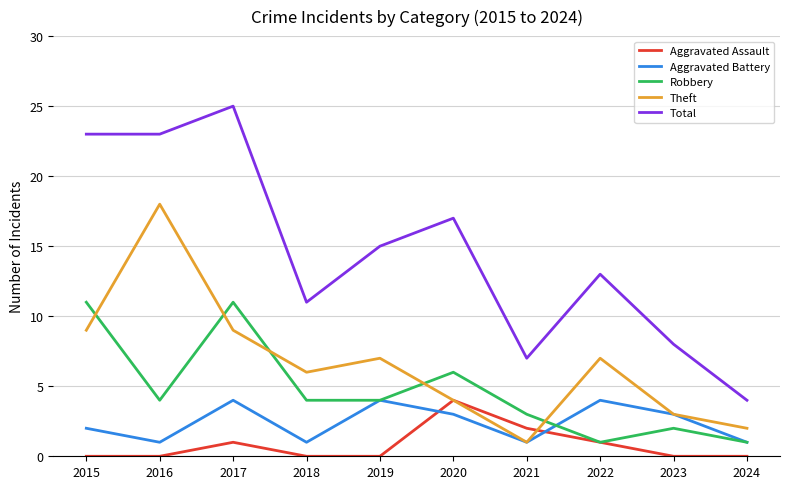

True or false: Total and Theft intersect in this chart.

False